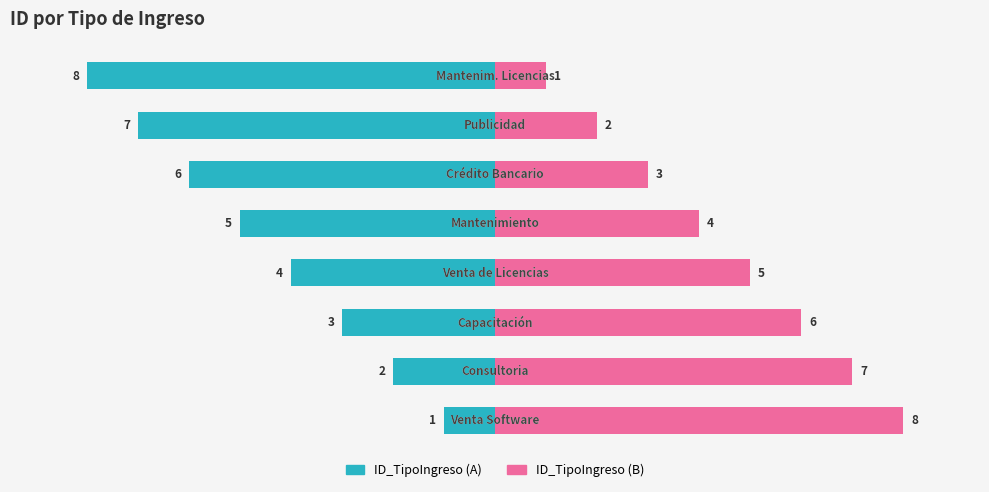

How many data points in ID_TipoIngreso (Left) are above -4?

3